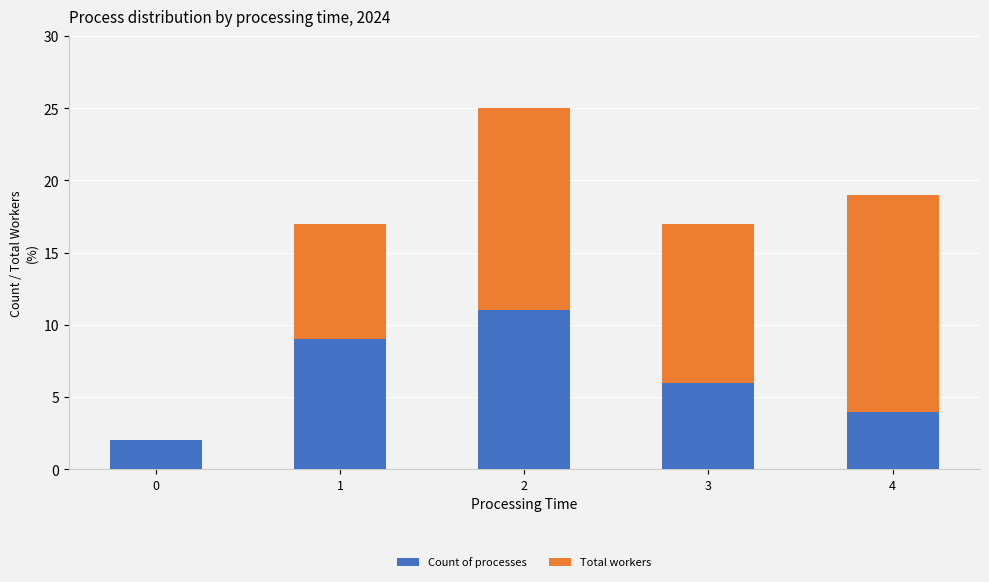

Are the bars horizontal?

No